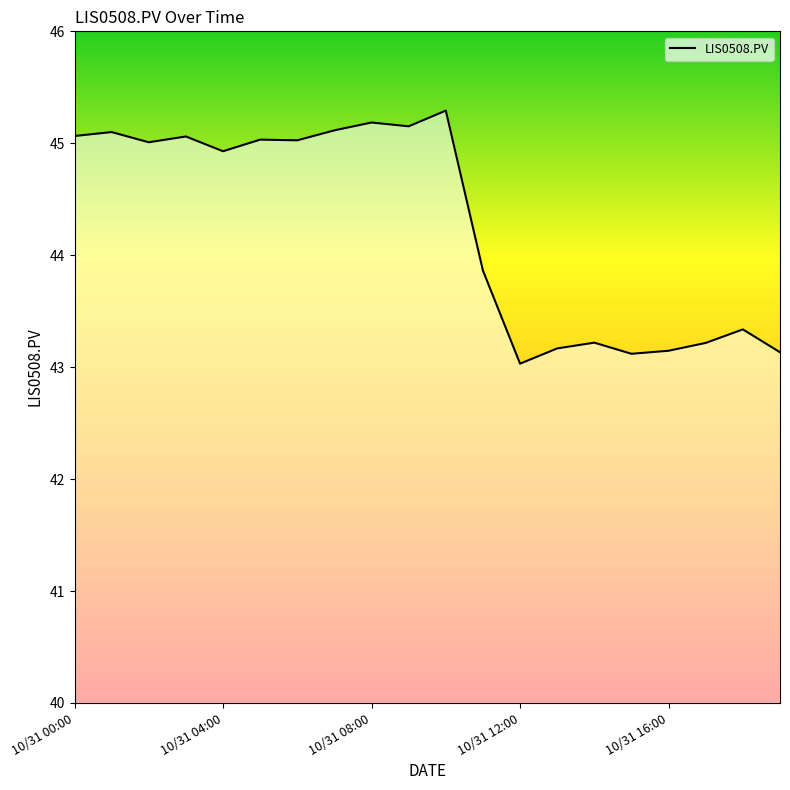

Is this an area chart (filled region under the line)?

No